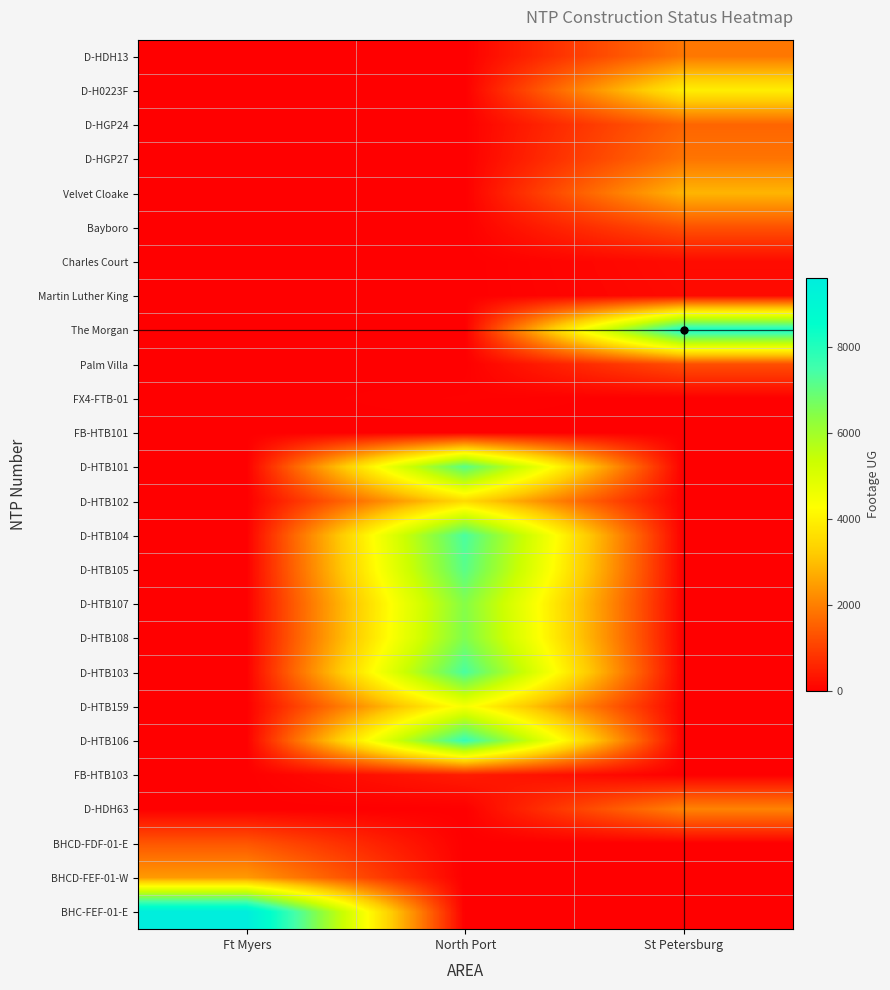

What is the maximum value shown in the chart?

9619